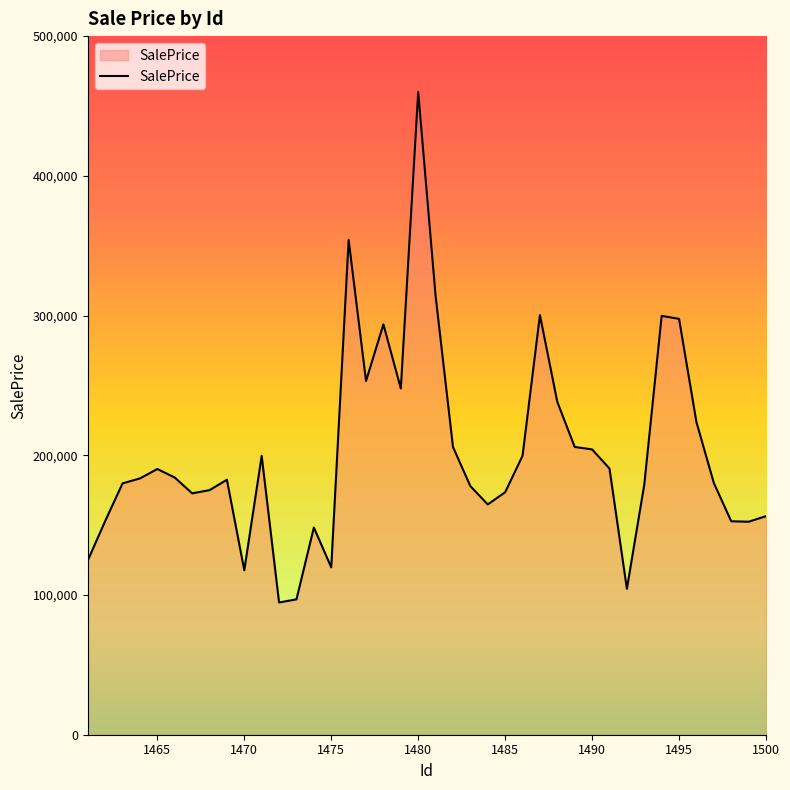

What is the maximum value shown in the chart?

460014.1